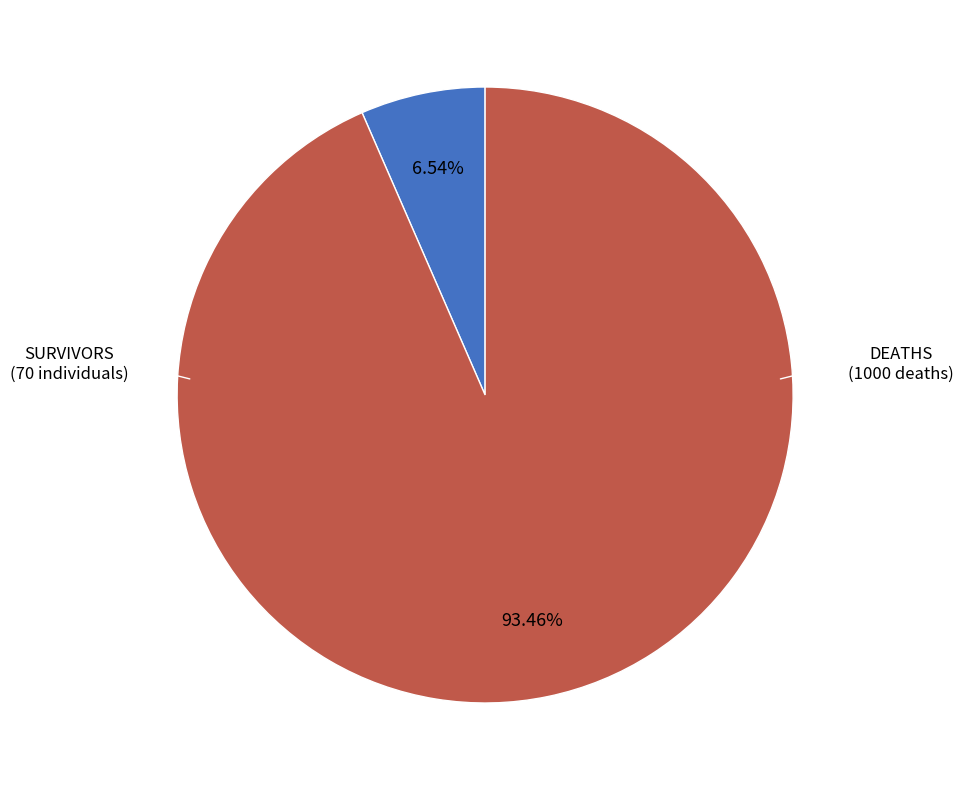

Is there any slice that represents more than half of the pie?

Yes